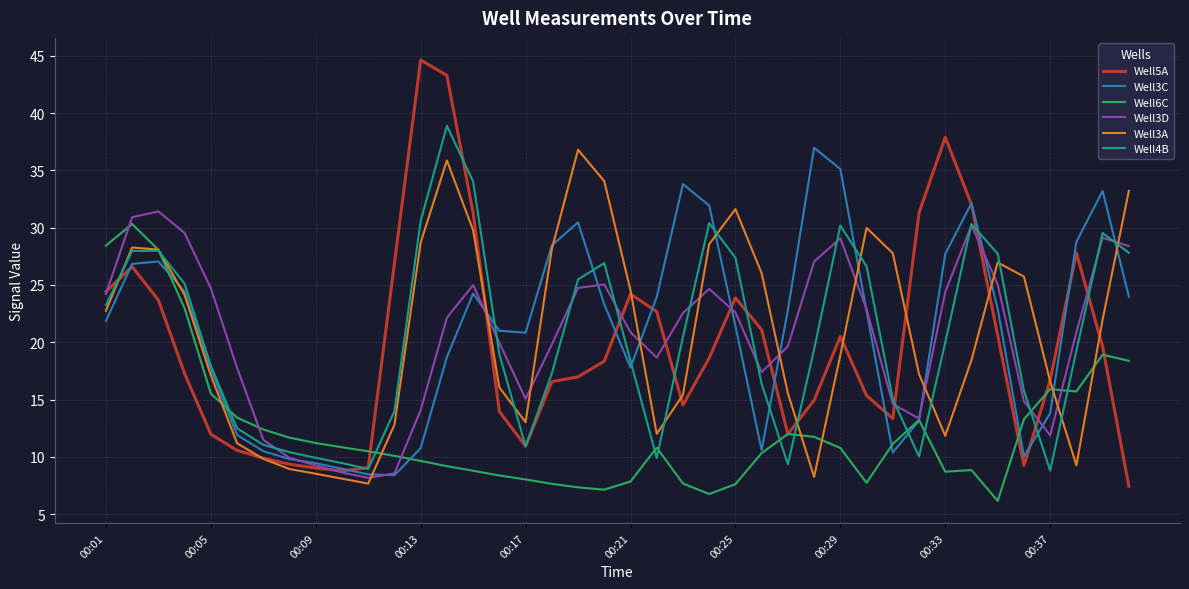

What is the minimum value shown in the chart?

6.2